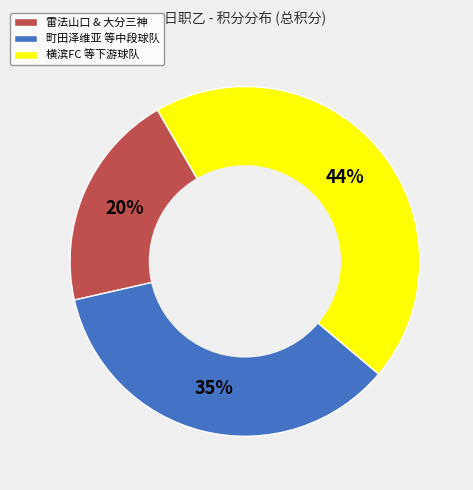

To the nearest percent, what is the difference between the largest and smallest slice percentages?

24%